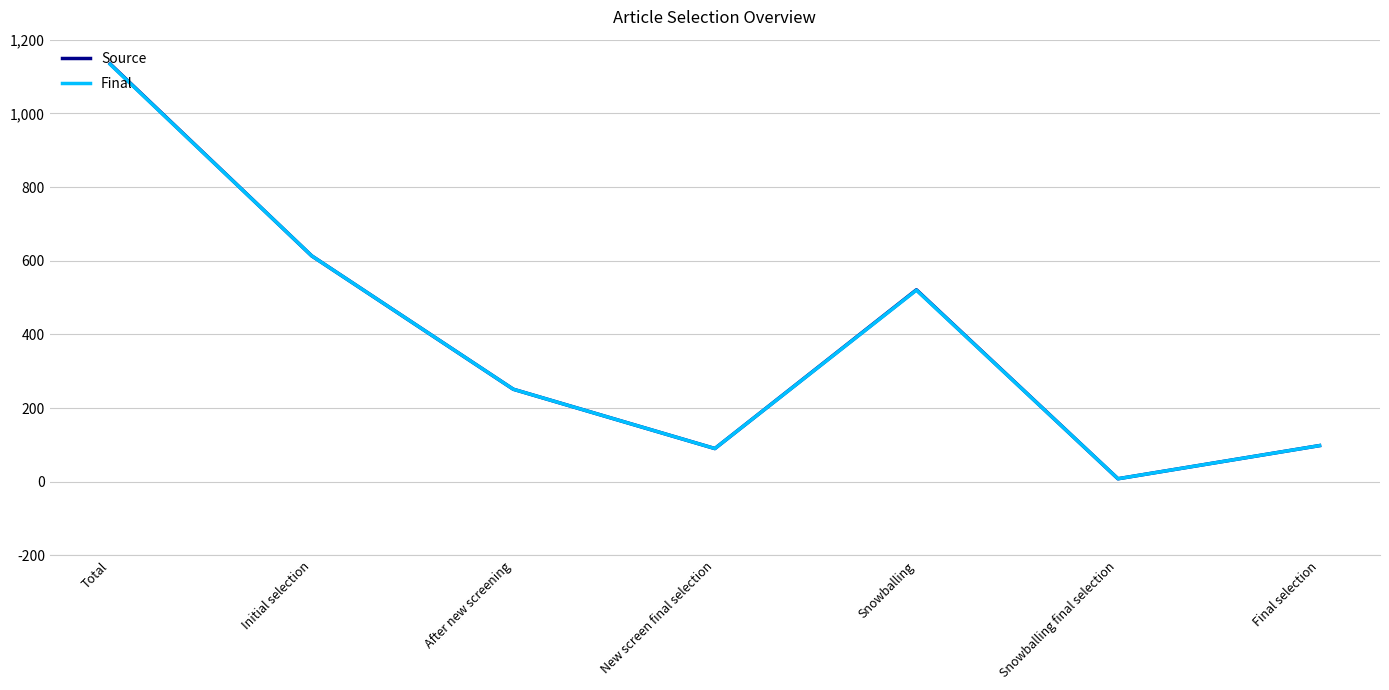

At how many categories does at least one series exceed 1044?

1